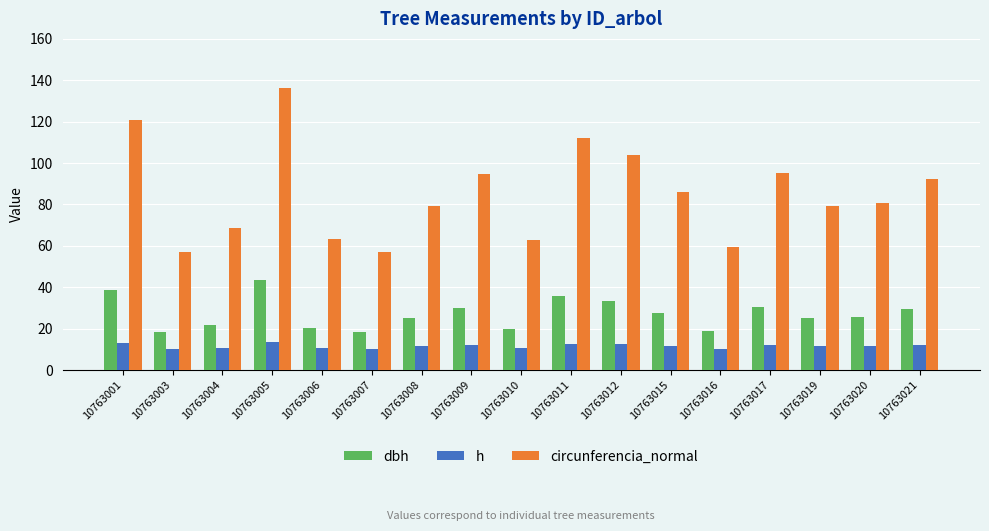

What value does the h series have at 10763012?

12.4